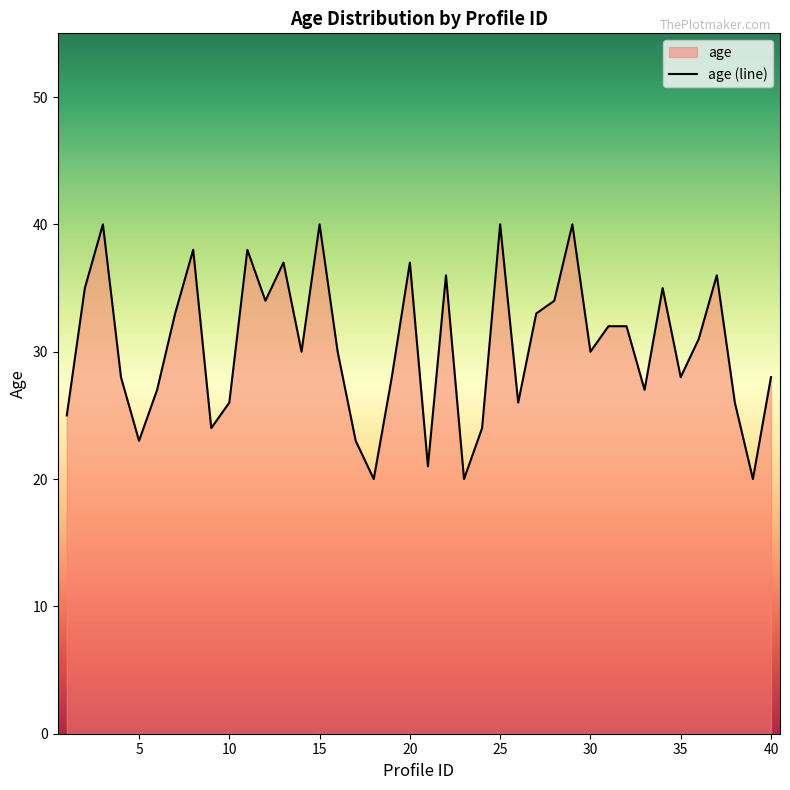

What is the minimum value shown in the chart?

20